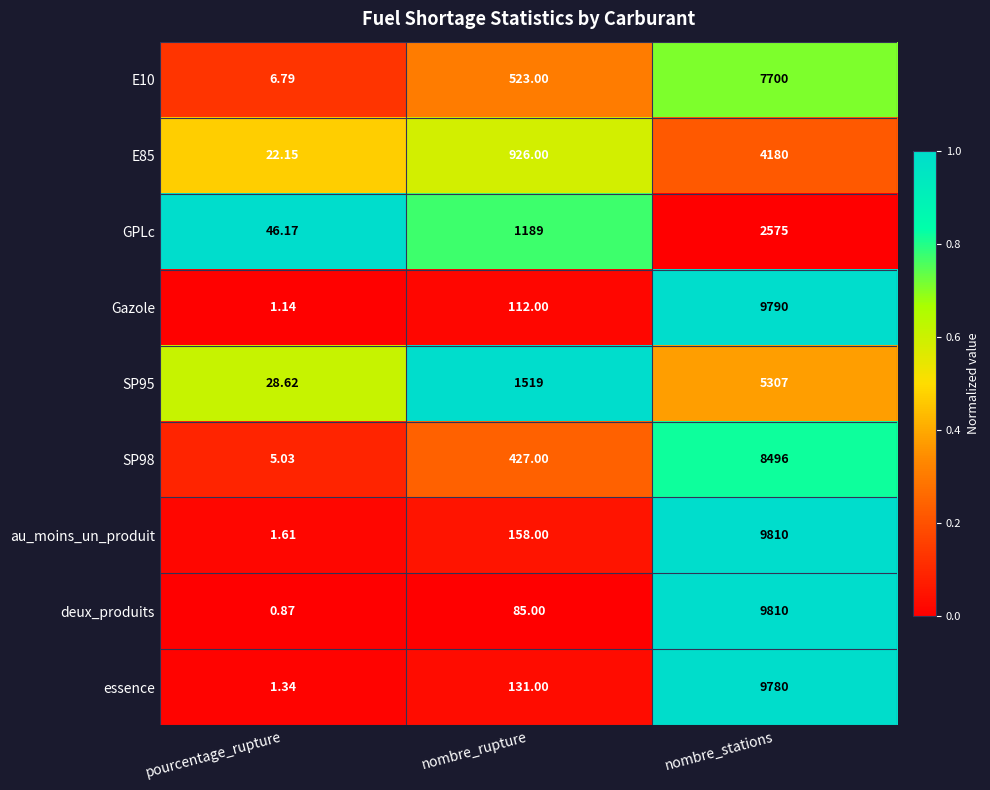

Which series has the largest total across all categories?

au_moins_un_produit